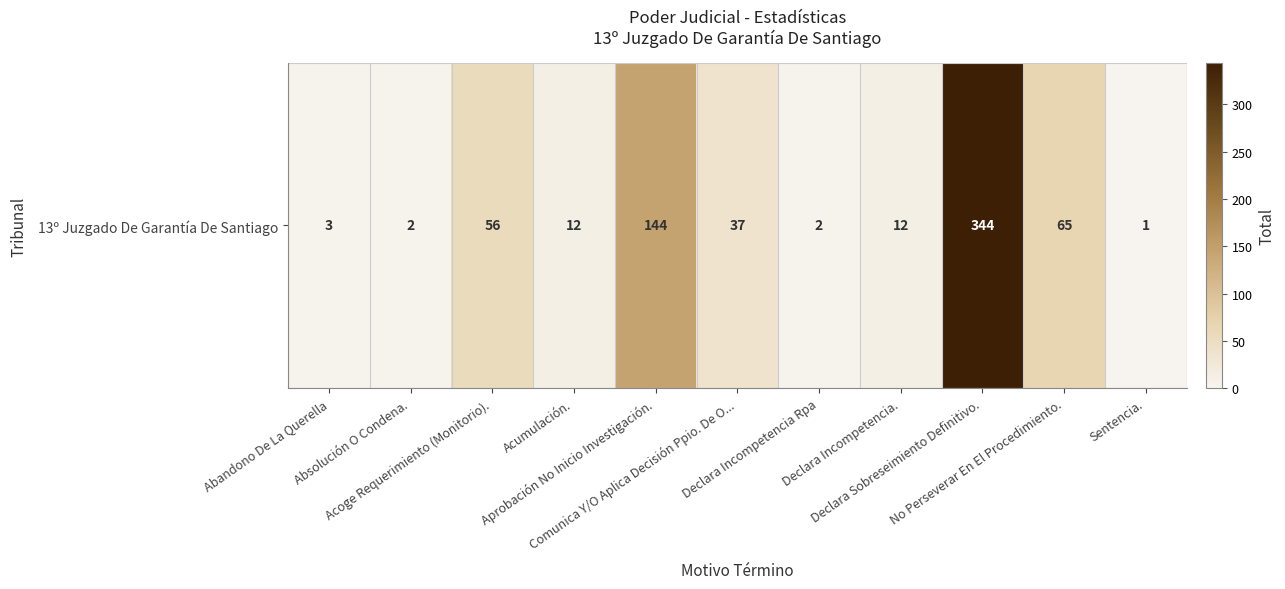

True or false: the data shows 1 at Declara Incompetencia Rpa.

False